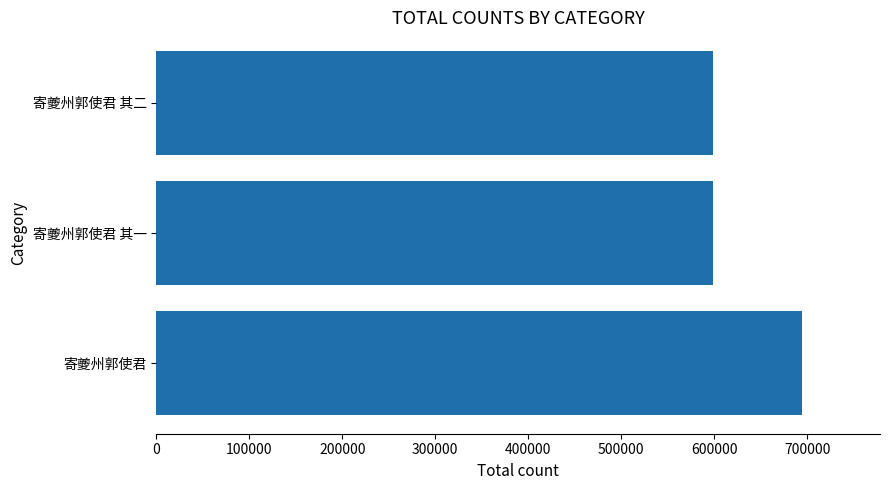

How many bars are there in total?

3